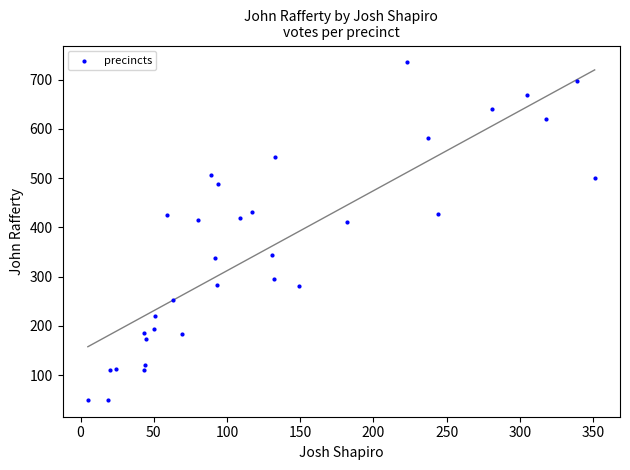

What is the range of X values (max minus min)?

346